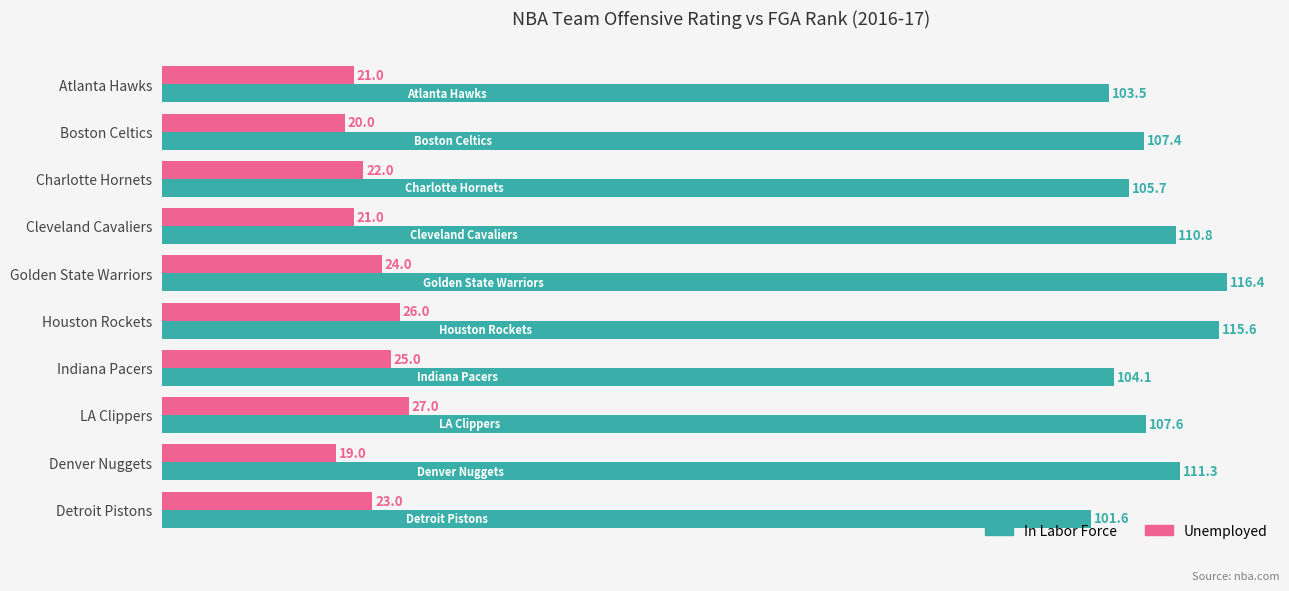

What is the average value of the In Labor Force series?

108.4